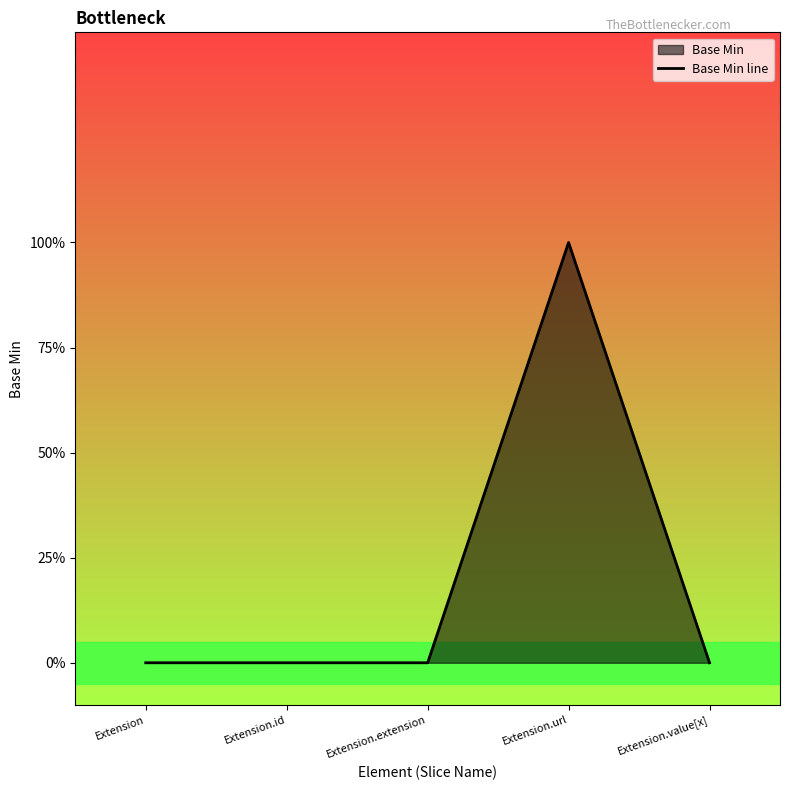

At which category does the data reach its first local peak?

Extension.url